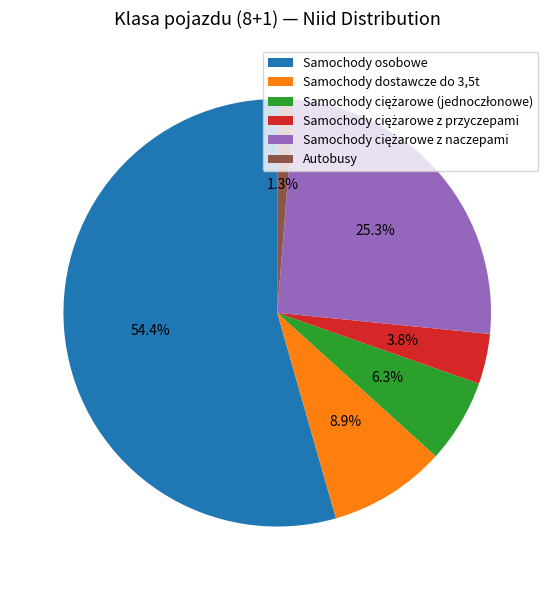

To the nearest percent, what is the average slice percentage?

17%